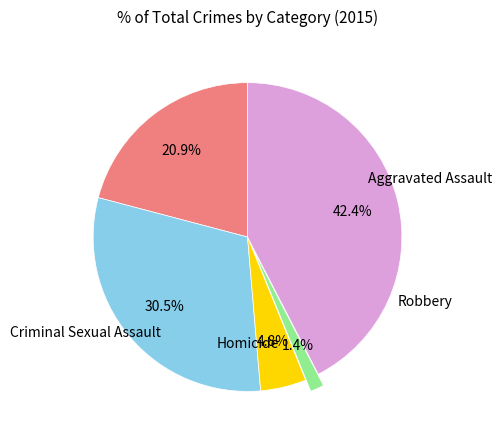

Does any single category account for the majority?

No